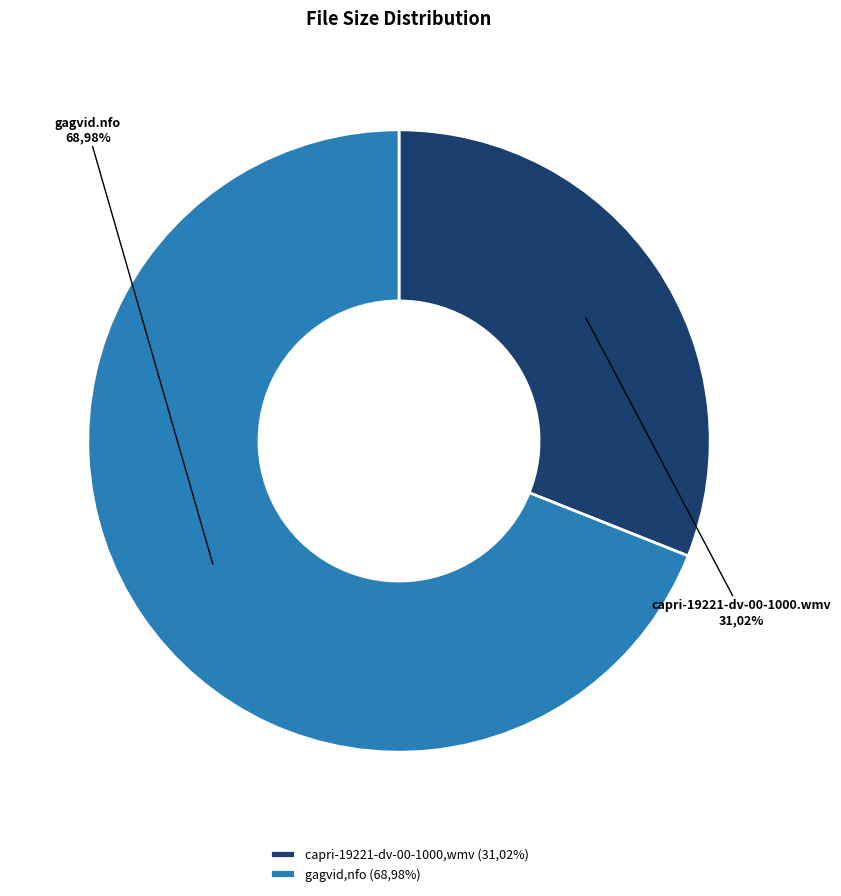

Which category has the smallest portion of the pie?

capri-19221-dv-00-1000.wmv